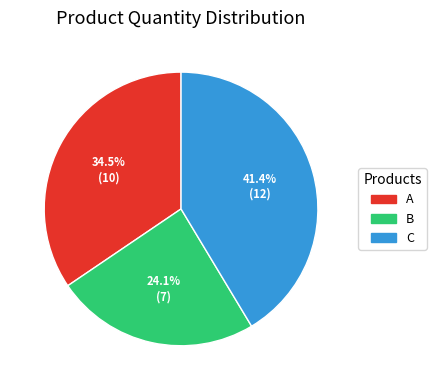

How many slices are in this pie chart?

3